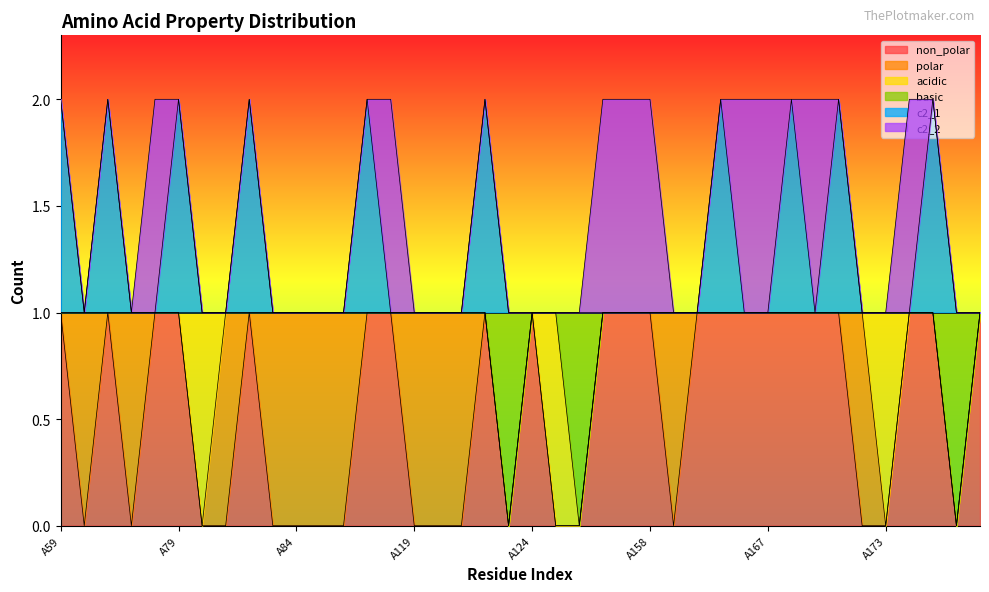

Which series has the largest total across all categories?

c2_1